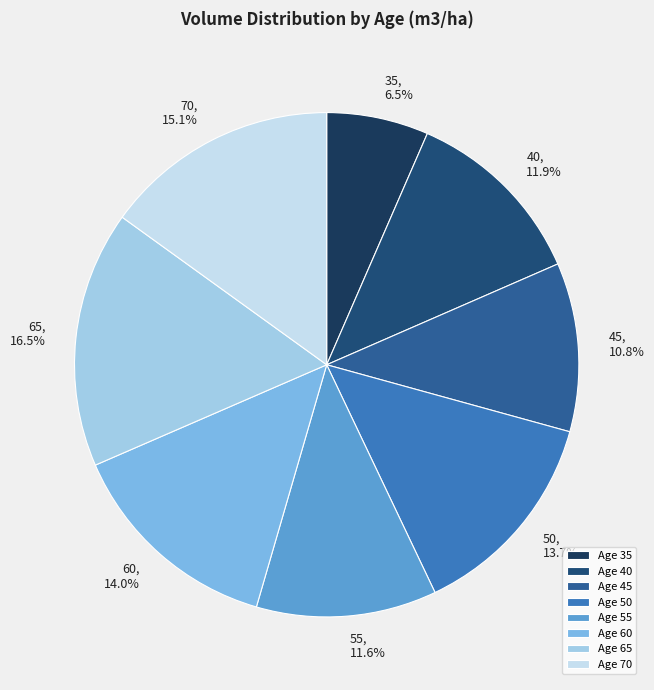

What is the ratio of the value at 70 to the value at 45?

1.4